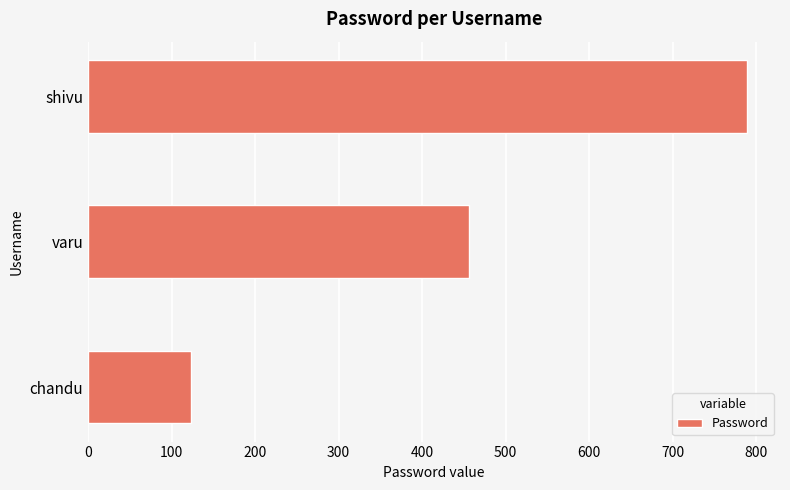

Rank the categories by value from lowest to highest.

chandu, varu, shivu